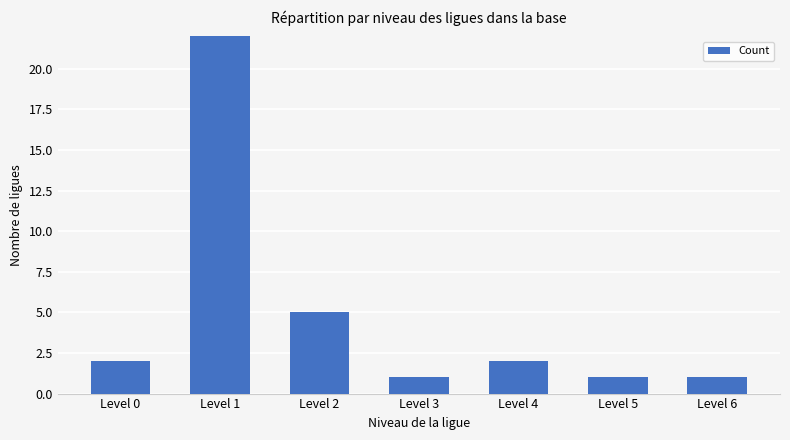

How many series are shown in this chart?

1